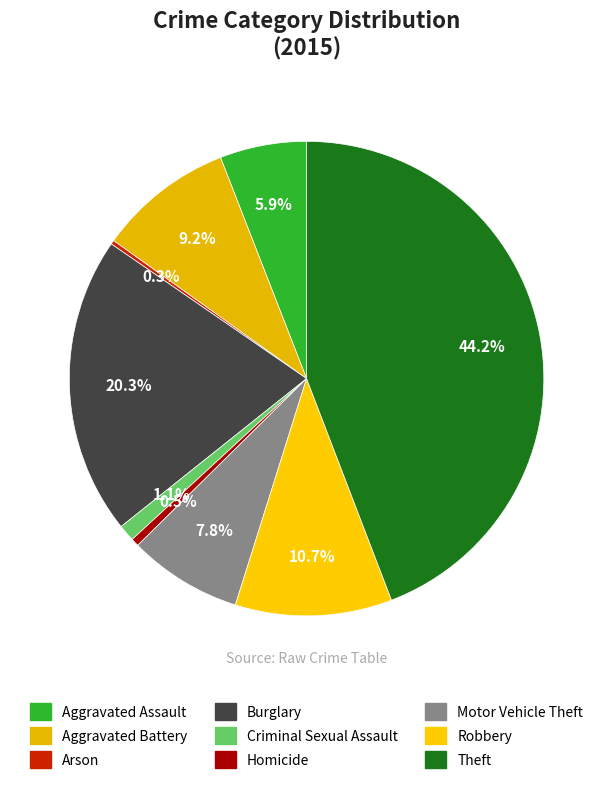

Rank the categories by value from highest to lowest.

Theft, Burglary, Robbery, Aggravated Battery, Motor Vehicle Theft, Aggravated Assault, Criminal Sexual Assault, Homicide, Arson